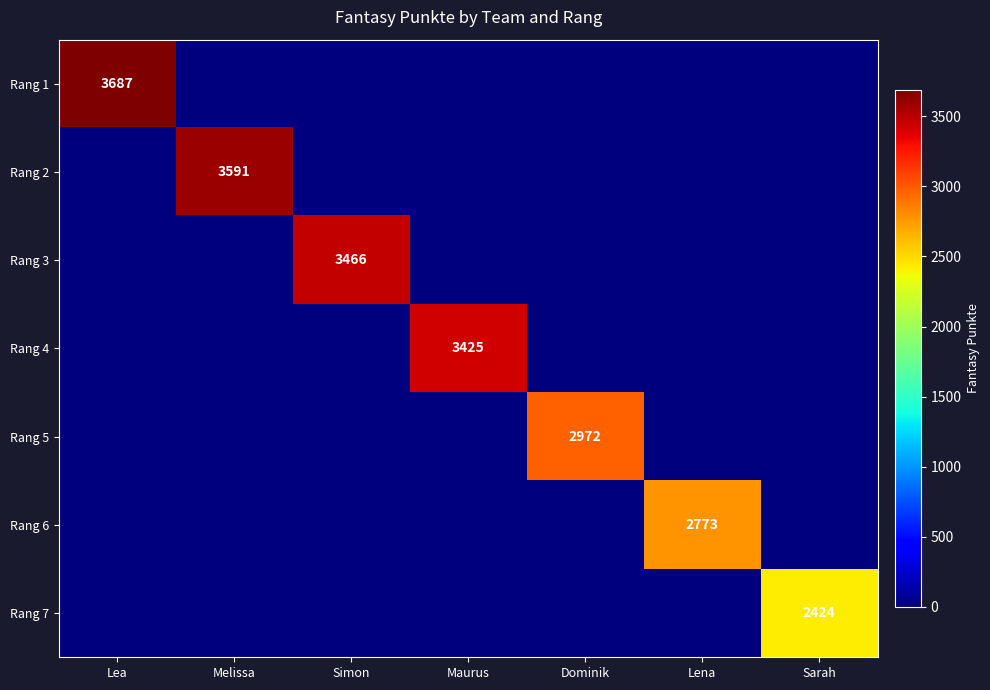

True or false: Rang 7 has a value of 937 at Sarah.

False